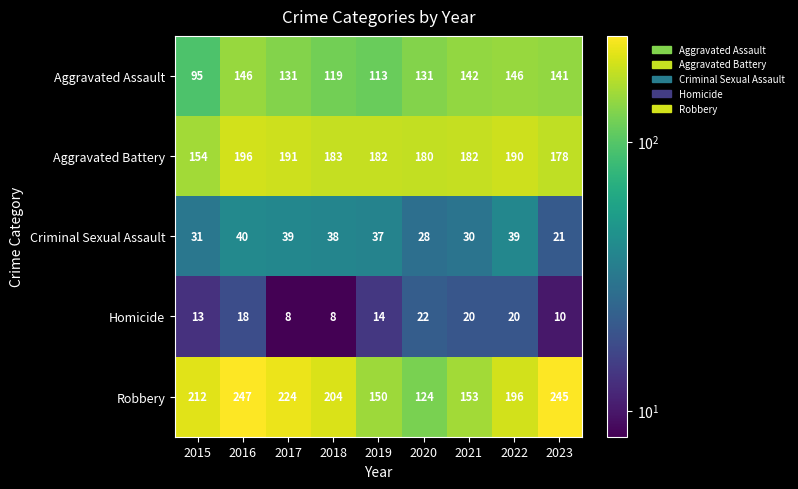

Where is Aggravated Assault nearest to the value 120?

2018